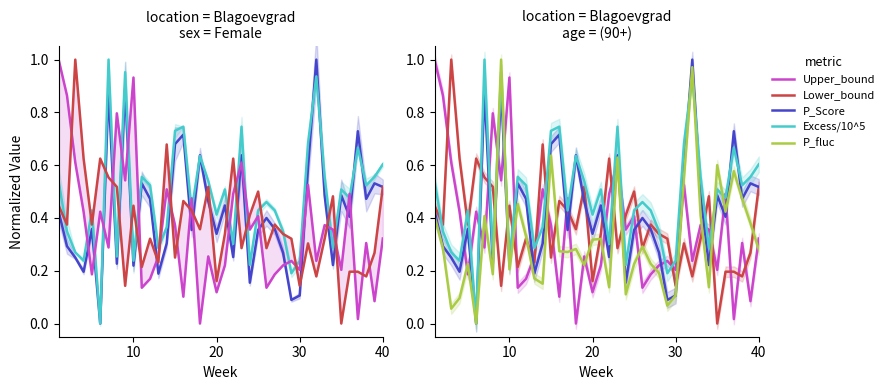

How many intersections are there between P_Score and Excess/10^5?

6